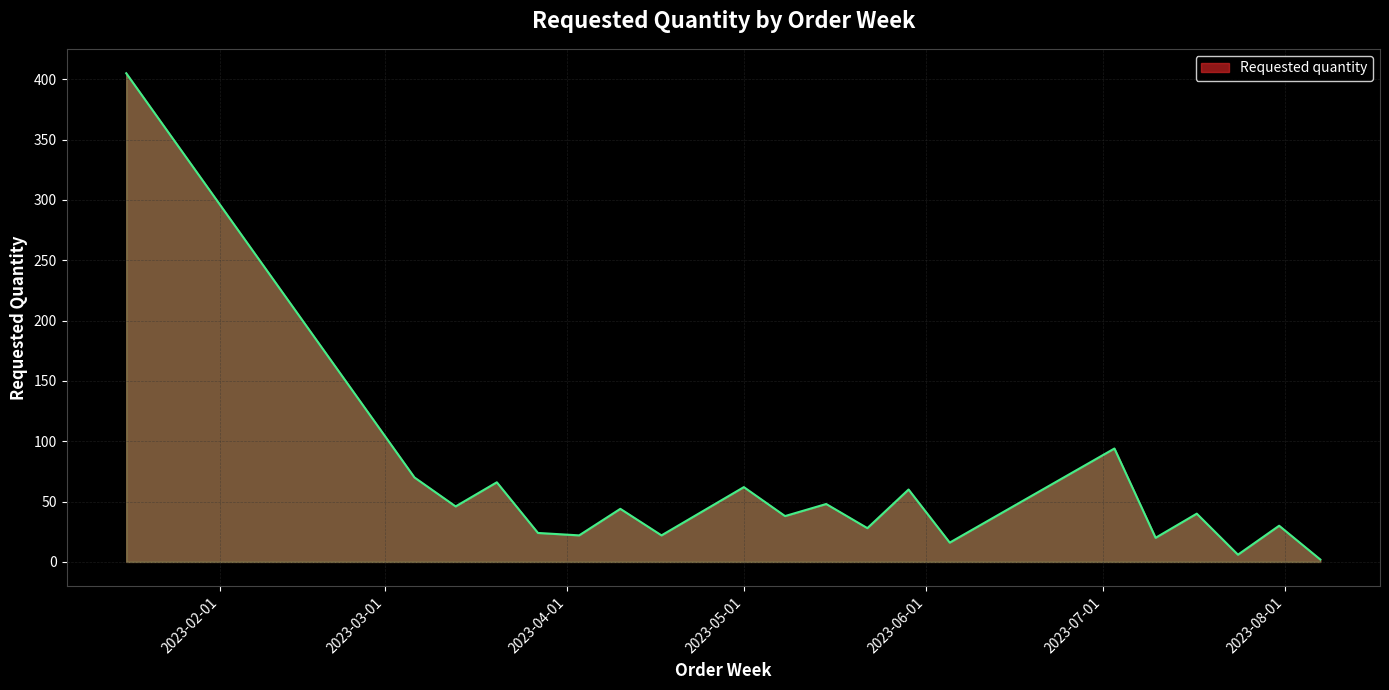

Reading right to left, extract all data points from this chart.

2	30	6	40	20	94	16	60	28	48	38	62	22	44	22	24	66	46	70	405